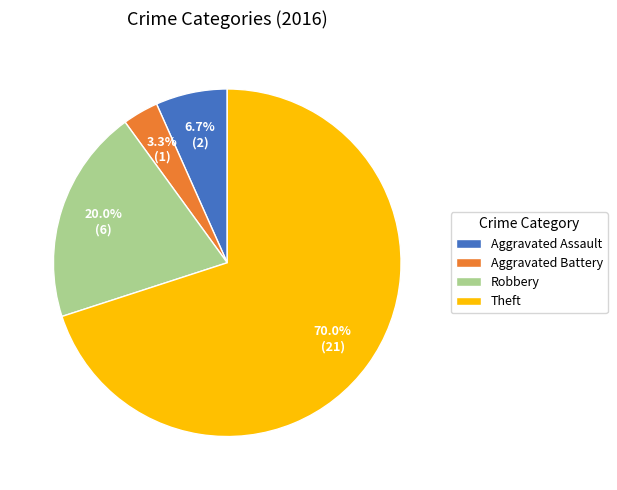

Does Aggravated Battery represent more than half of the total?

No